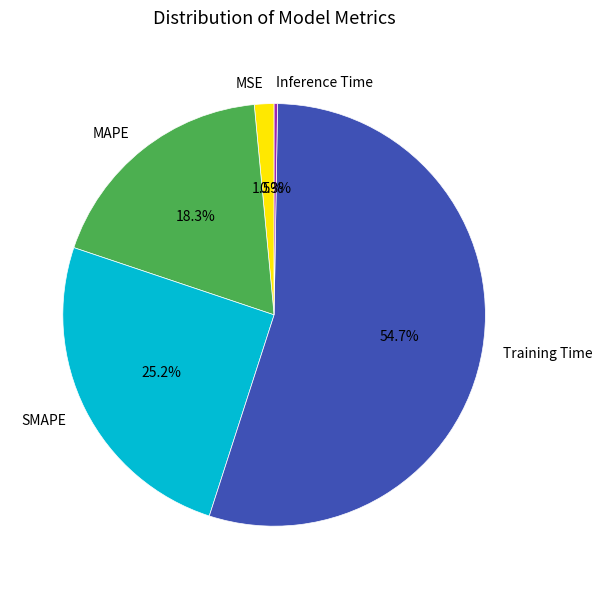

Which has a higher value, Training Time or SMAPE?

Training Time